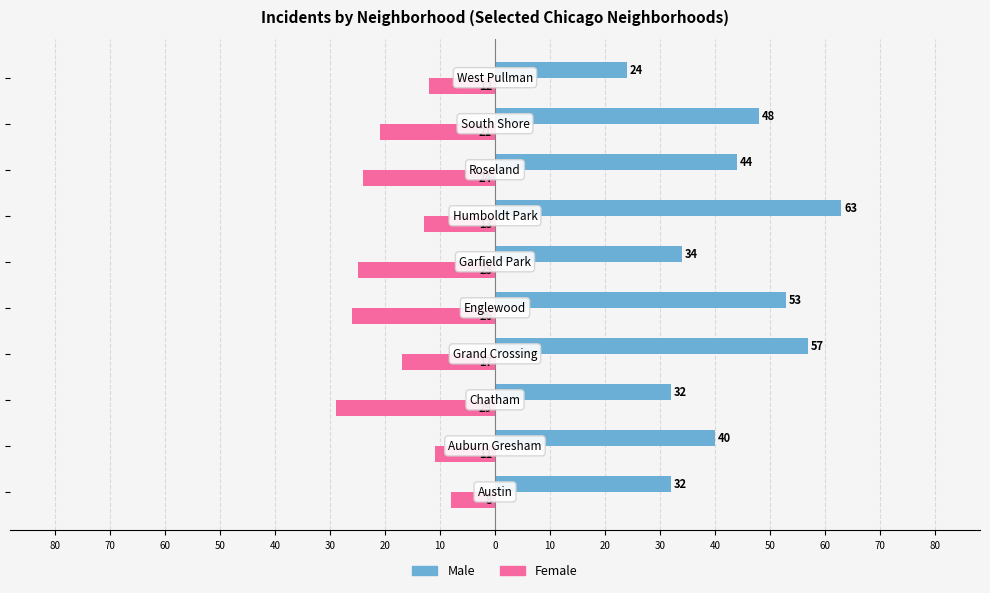

What are all the series names shown in the legend?

Male, Female